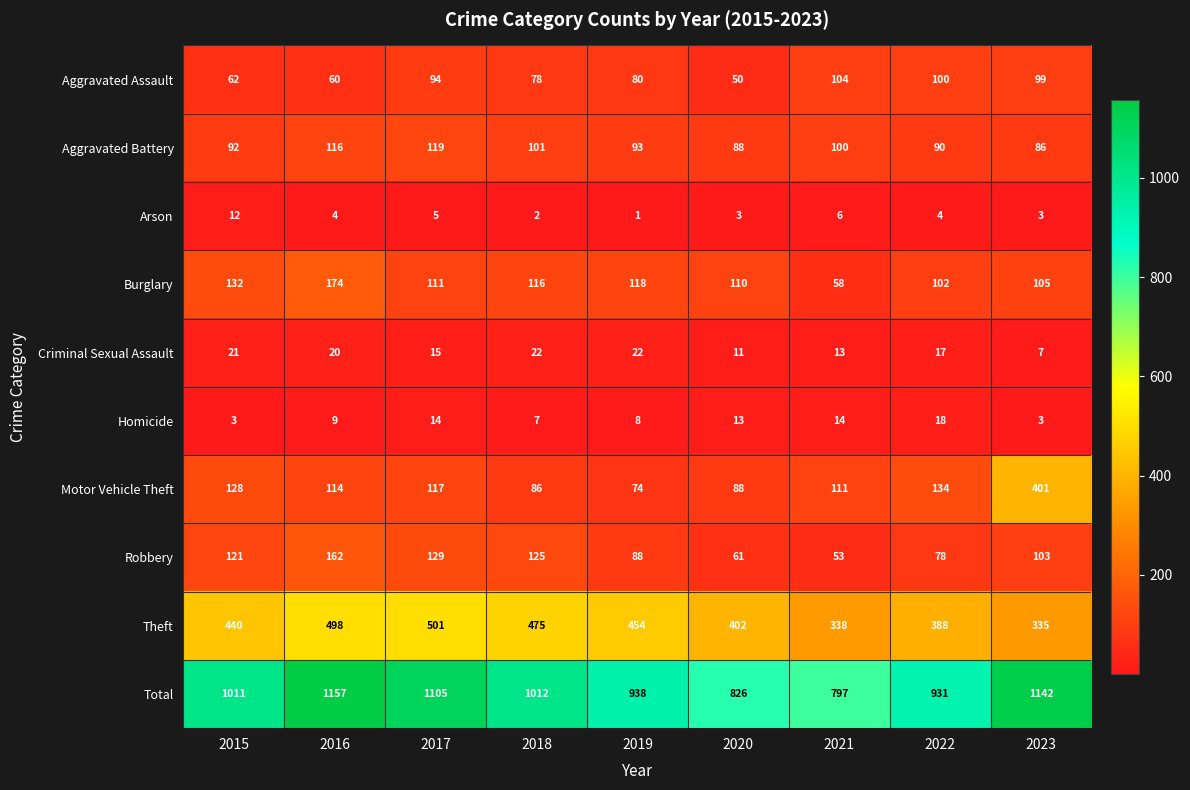

Between 2019 and 2022, which series saw the biggest shift?

Theft